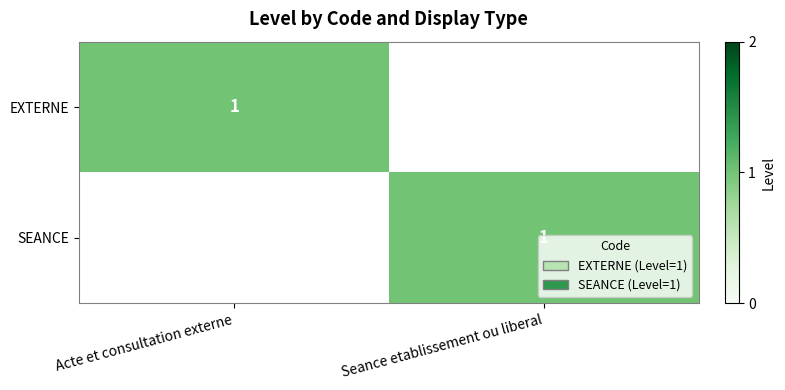

Is it true that EXTERNE equals 1 at Acte et consultation externe?

True